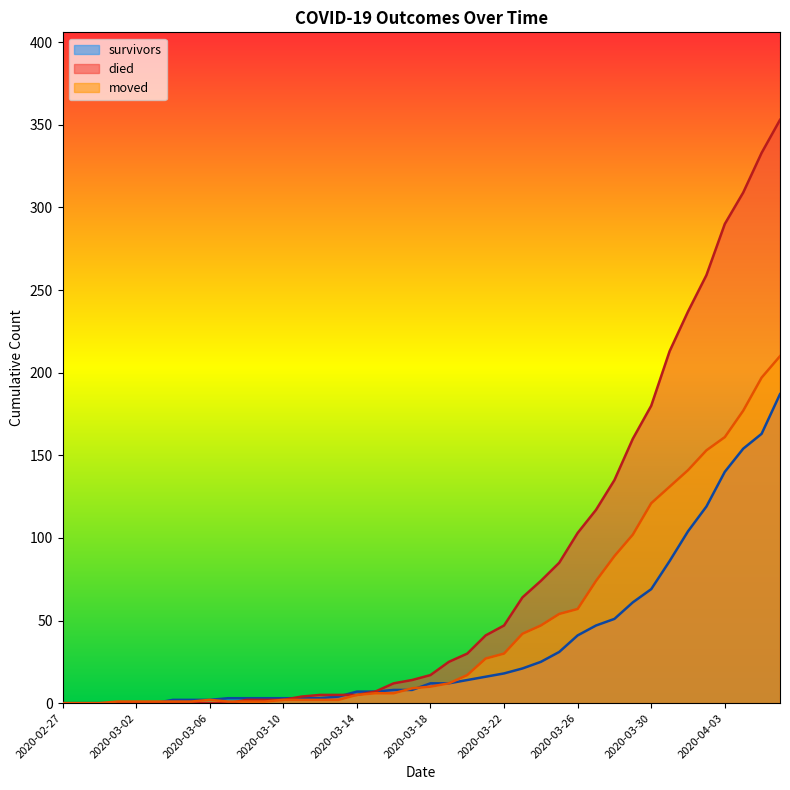

How many lines are shown in the chart?

3